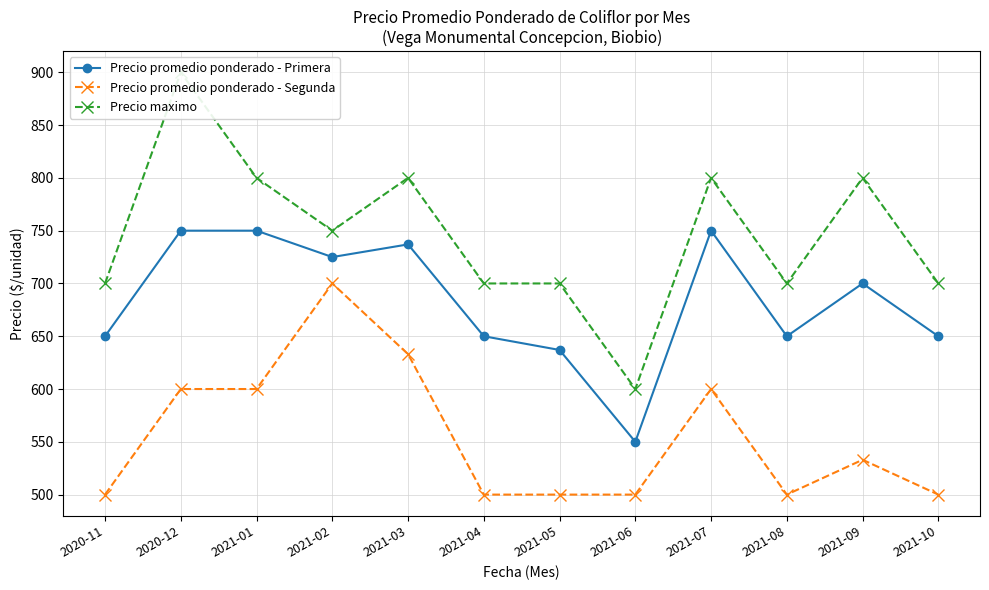

The Precio maximo series shows 700 at 2021-10. True or false?

True